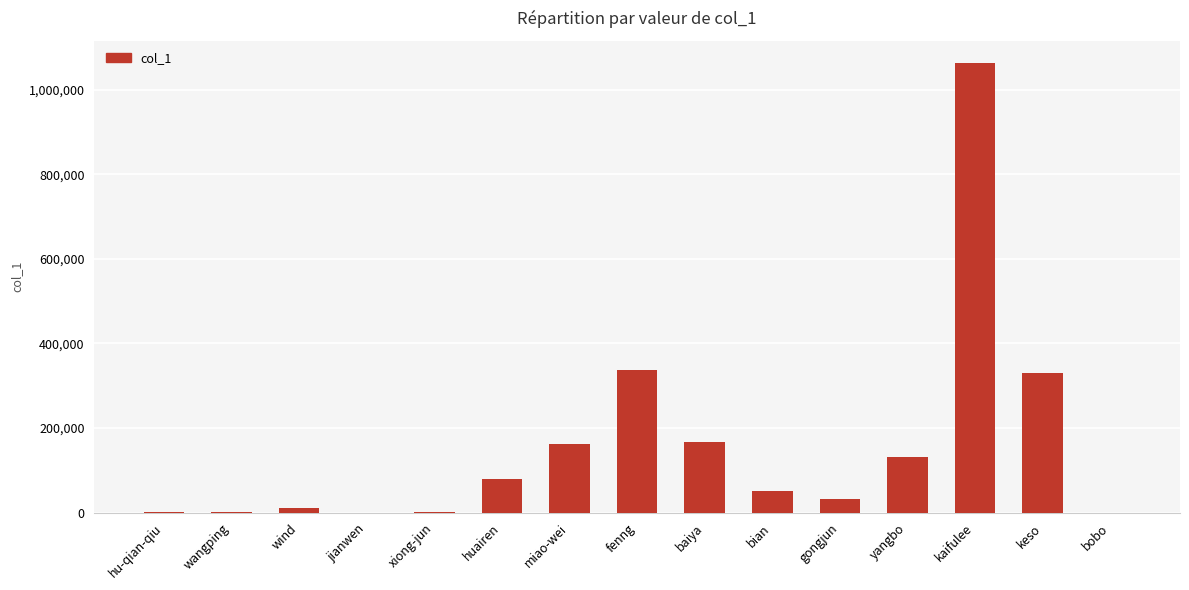

True or false: the data shows 131428 at yangbo.

True